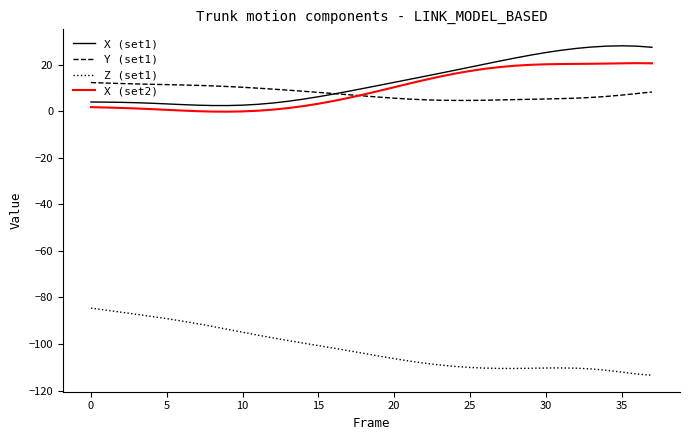

True or false: Y (set1) and Z (set1) cross at least once.

False